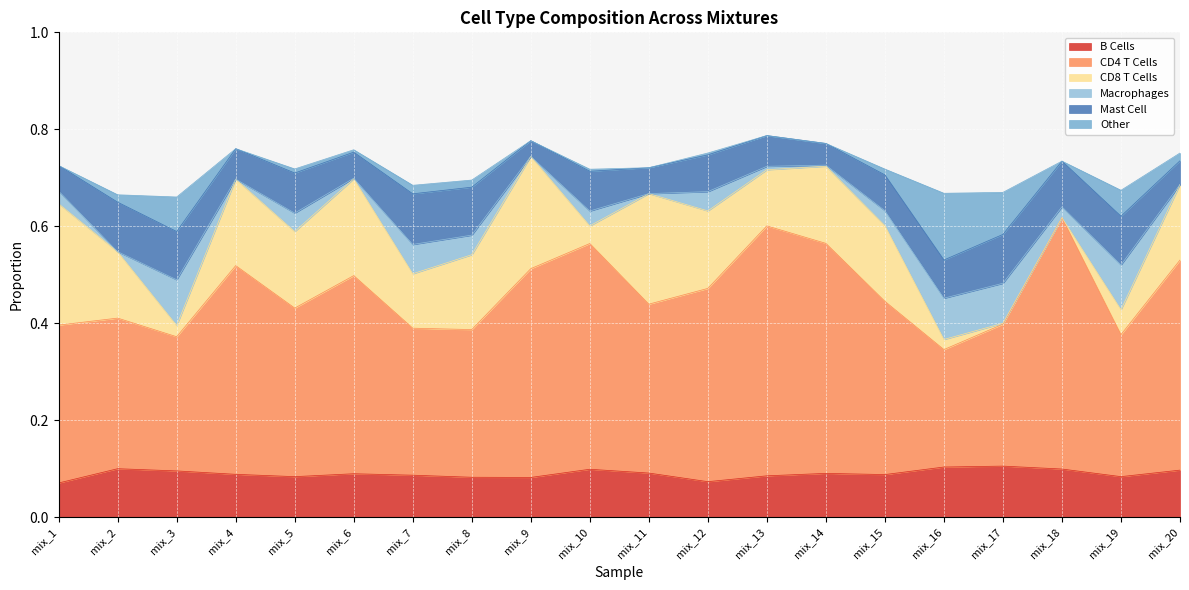

The CD8 T Cells series shows 0.0 at mix_17. True or false?

False